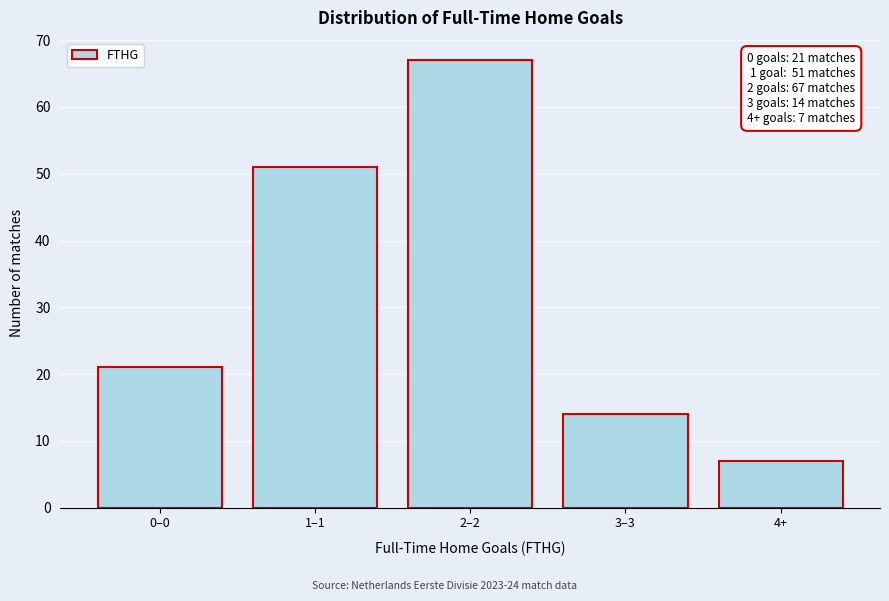

Reading left to right, transcribe all the data shown in this chart.

0–0=21	1–1=51	2–2=67	3–3=14	4+=7